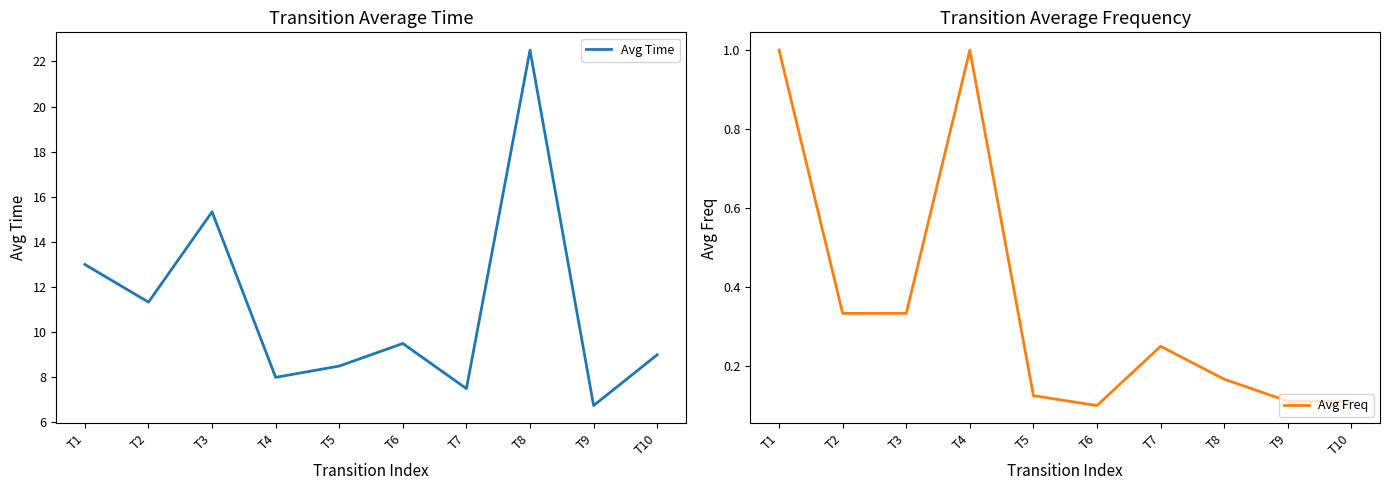

Rank the series at T9 from lowest to highest value.

Avg Freq, Avg Time